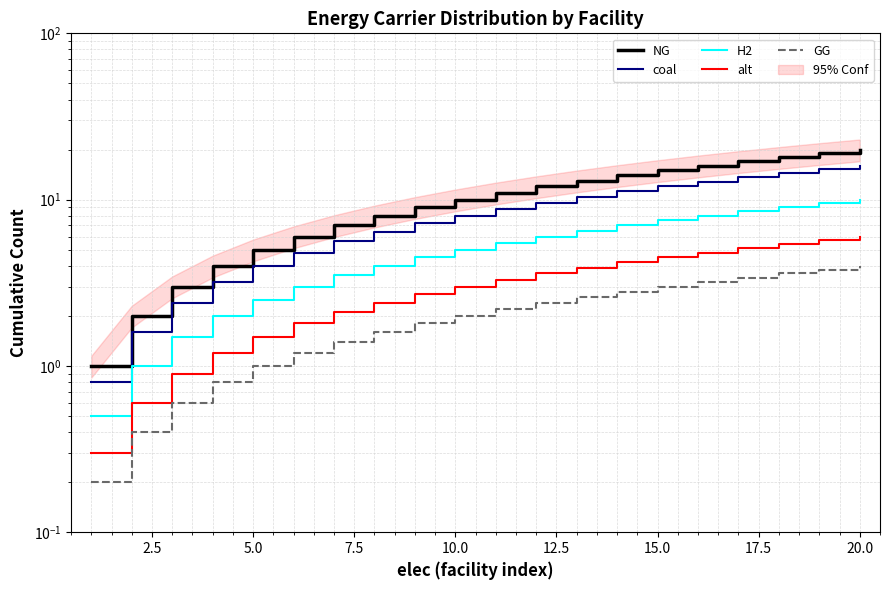

What is the value of the GG point at the 19th from the left?

3.8